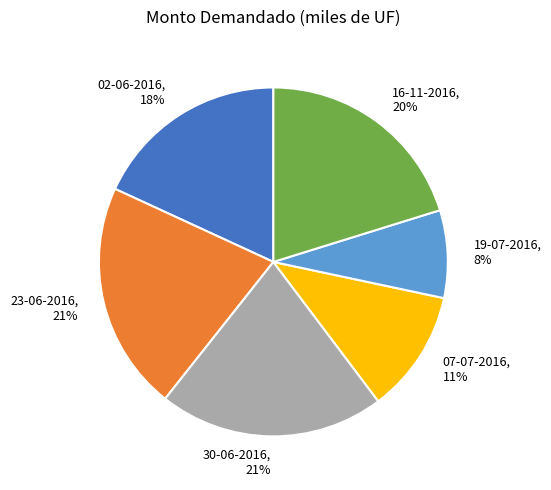

To the nearest percent, what is the combined percentage of 02-06-2016 and 30-06-2016?

39%